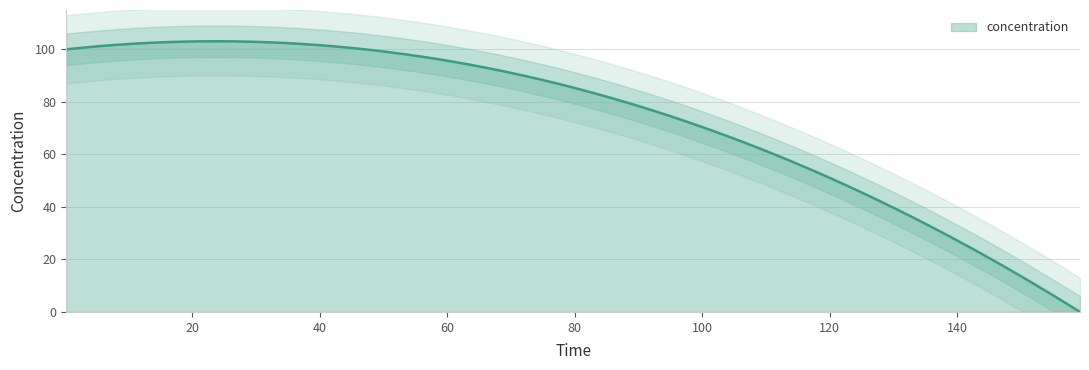

What is the highest value of the concentration series?

103.1